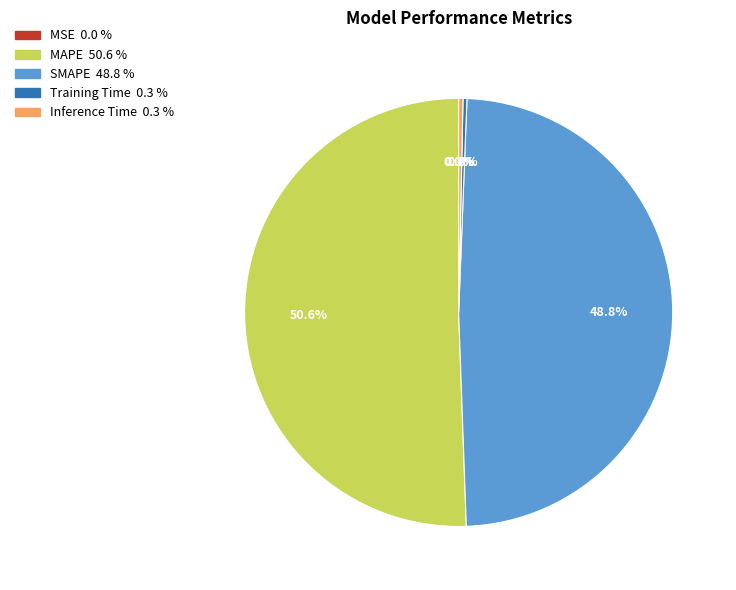

Which slice represents more than half of the pie?

MAPE